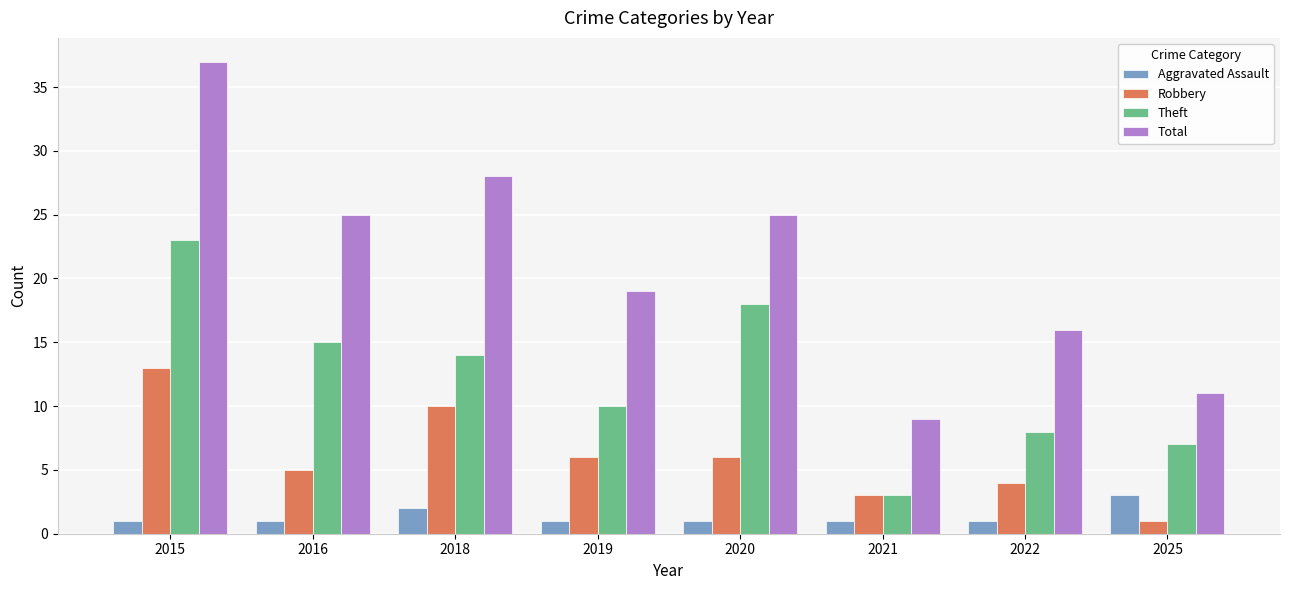

What is the sum of the Total values at 2015 and 2025?

48